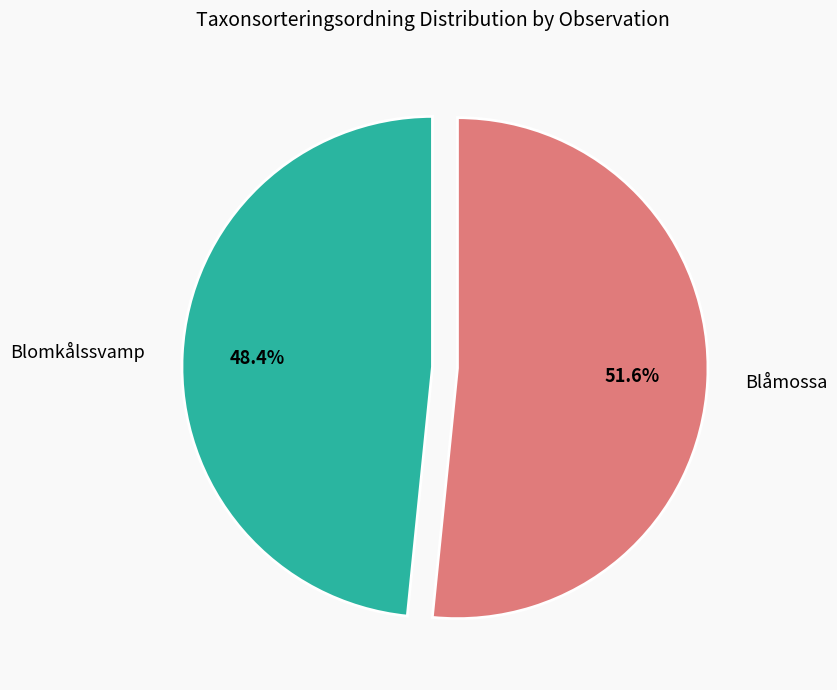

How much of the chart is everything except Blåmossa?

48.4%